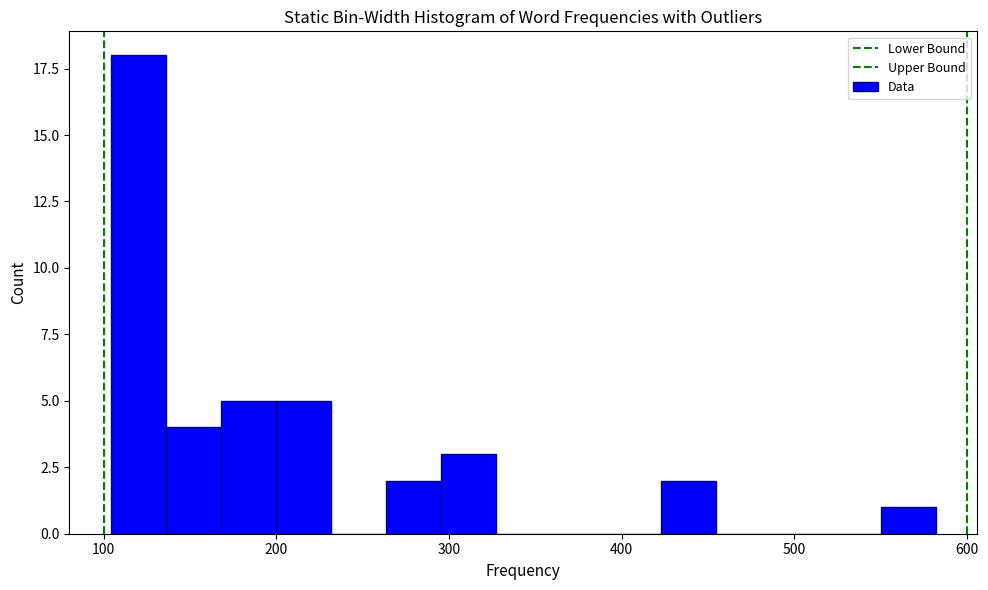

Read against the x-axis, roughly where is the centre of the tallest bar?

120